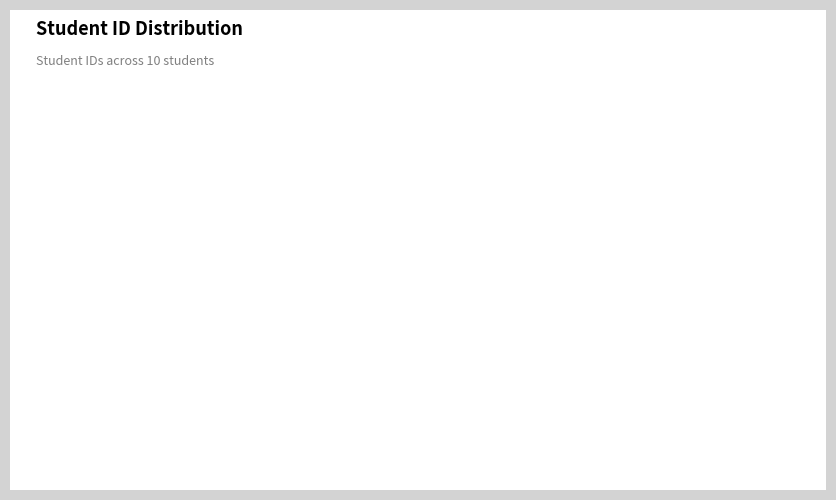

To the nearest percent, what is the combined percentage of DONDAPATI DIVYA MEGHANA and YALLABANDI LAKSHMI SOWMYA?

21%